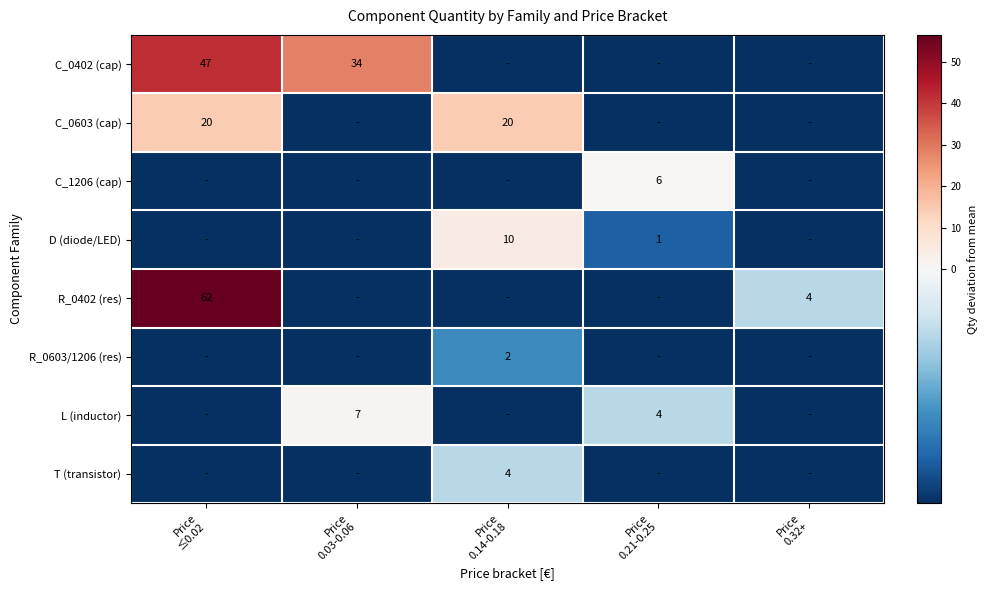

Which category has the highest value in the T (transistor) series?

Price 0.14-0.18